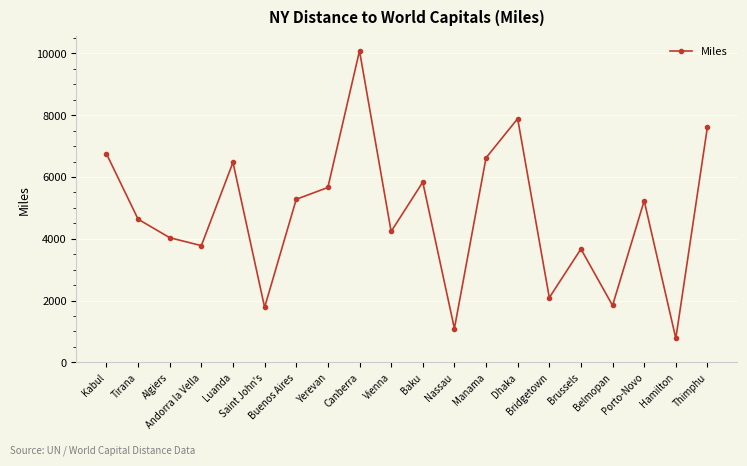

How many data points does each series have?

20